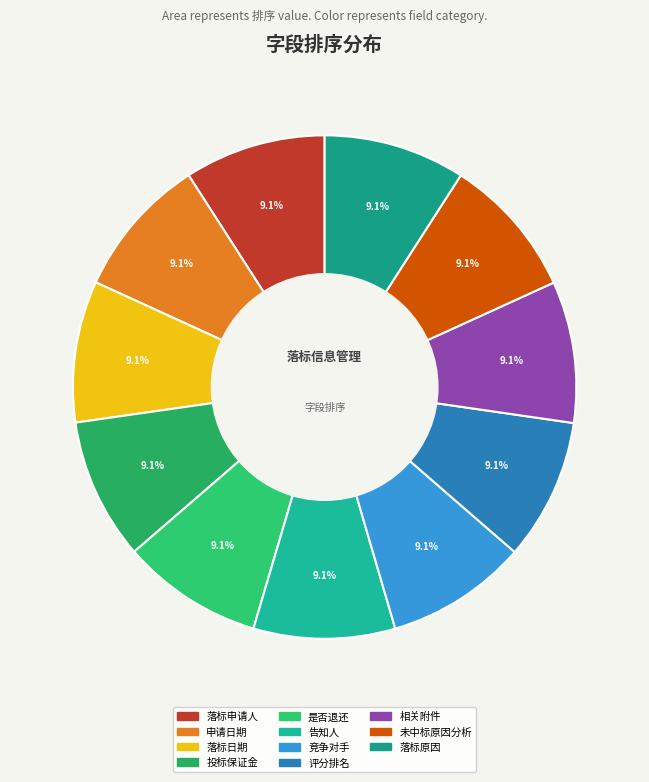

Is there a majority slice in this chart?

No